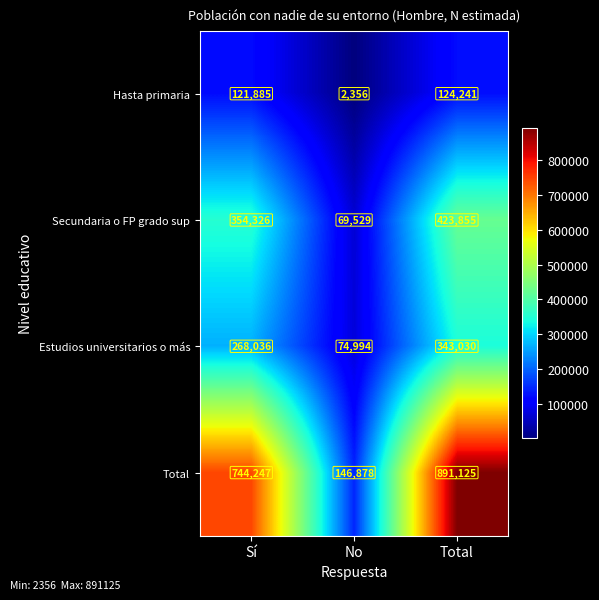

What is the difference between the Estudios universitarios o más values at No and Total?

268036